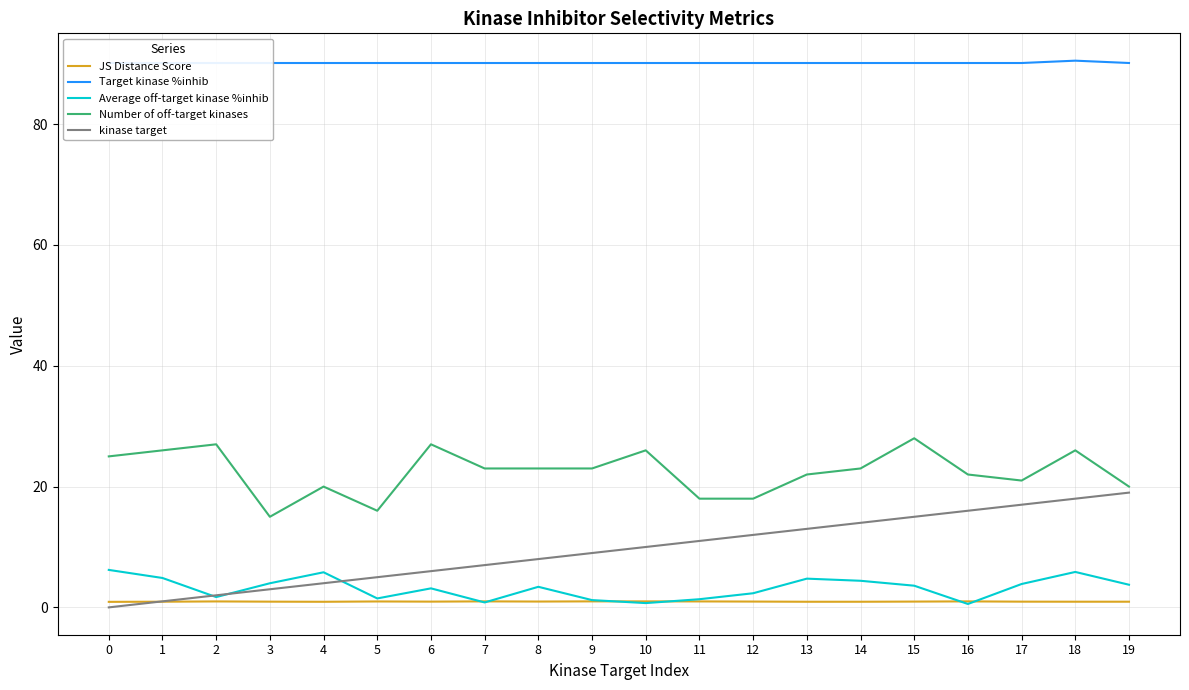

What is the average value of the Target kinase %inhib series?

90.1